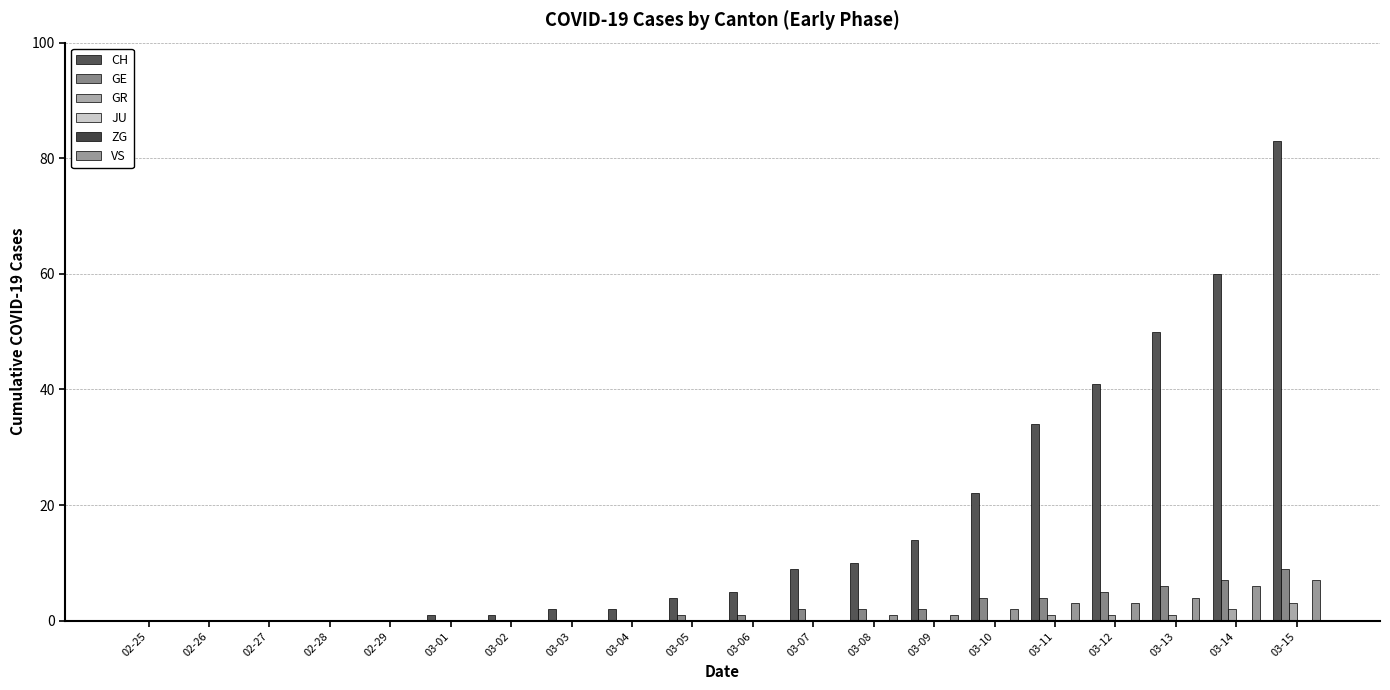

Reading right to left, transcribe all the data shown in this chart.

CH: 03-15=83	03-14=60	03-13=50	03-12=41	03-11=34	03-10=22	03-09=14	03-08=10	03-07=9	03-06=5	03-05=4	03-04=2	03-03=2	03-02=1	03-01=1	02-29=0	02-28=0	02-27=0	02-26=0	02-25=0
GE: 03-15=9	03-14=7	03-13=6	03-12=5	03-11=4	03-10=4	03-09=2	03-08=2	03-07=2	03-06=1	03-05=1	03-04=0	03-03=0	03-02=0	03-01=0	02-29=0	02-28=0	02-27=0	02-26=0	02-25=0
GR: 03-15=3	03-14=2	03-13=1	03-12=1	03-11=1	03-10=0	03-09=0	03-08=0	03-07=0	03-06=0	03-05=0	03-04=0	03-03=0	03-02=0	03-01=0	02-29=0	02-28=0	02-27=0	02-26=0	02-25=0
JU: 03-15=0	03-14=0	03-13=0	03-12=0	03-11=0	03-10=0	03-09=0	03-08=0	03-07=0	03-06=0	03-05=0	03-04=0	03-03=0	03-02=0	03-01=0	02-29=0	02-28=0	02-27=0	02-26=0	02-25=0
ZG: 03-15=0	03-14=0	03-13=0	03-12=0	03-11=0	03-10=0	03-09=0	03-08=0	03-07=0	03-06=0	03-05=0	03-04=0	03-03=0	03-02=0	03-01=0	02-29=0	02-28=0	02-27=0	02-26=0	02-25=0
VS: 03-15=7	03-14=6	03-13=4	03-12=3	03-11=3	03-10=2	03-09=1	03-08=1	03-07=0	03-06=0	03-05=0	03-04=0	03-03=0	03-02=0	03-01=0	02-29=0	02-28=0	02-27=0	02-26=0	02-25=0